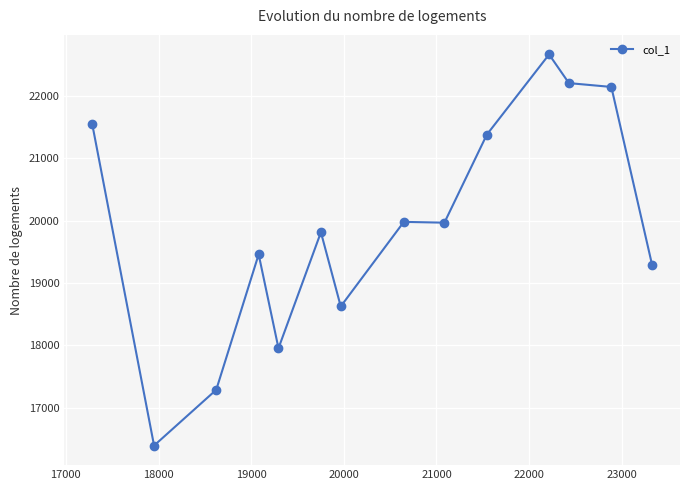

What is the smallest value displayed?

16390.0